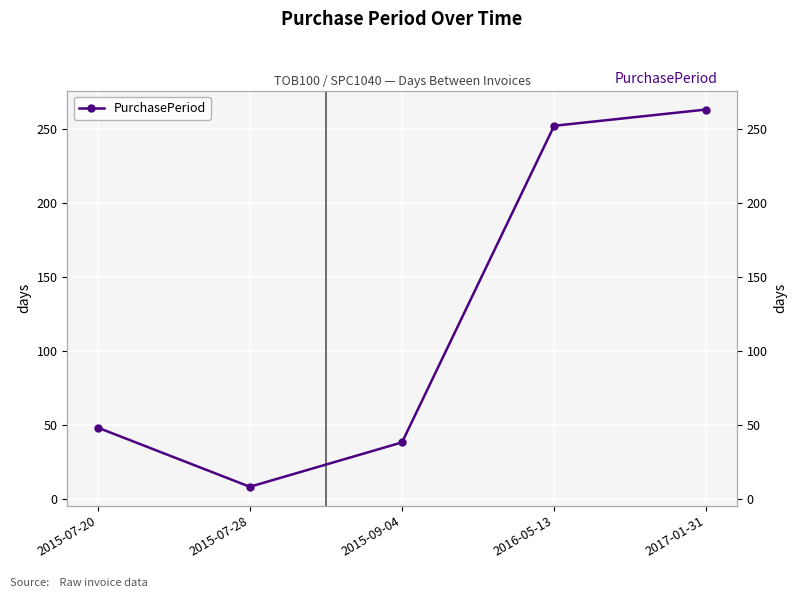

How many values are below 48?

2